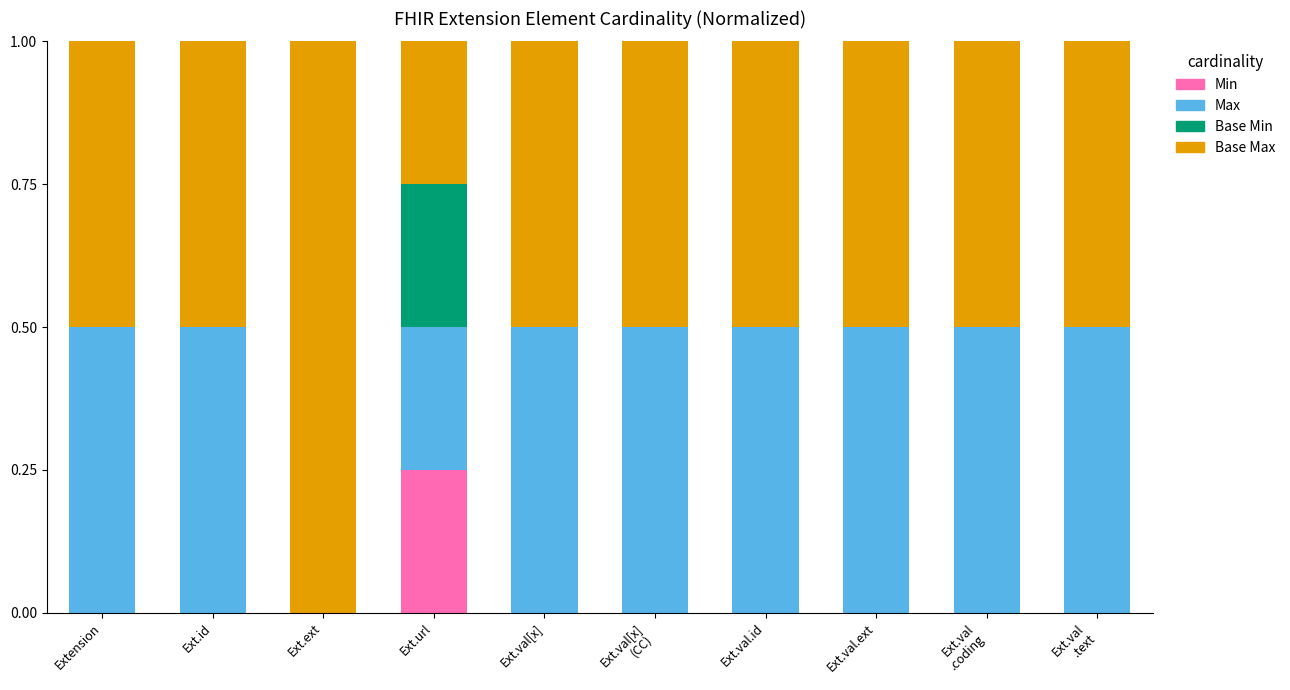

Which category has the highest value in the Min series?

Ext.url